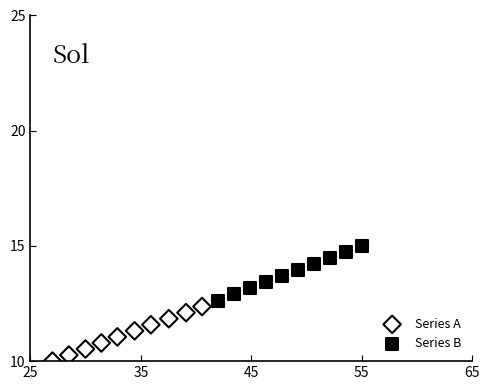

Which series reaches the minimum Y coordinate?

Series A